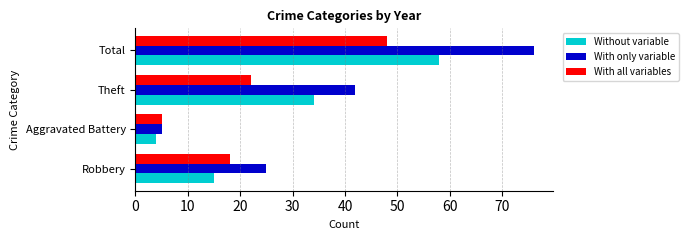

Is it true that With all variables equals 48 at Total?

True